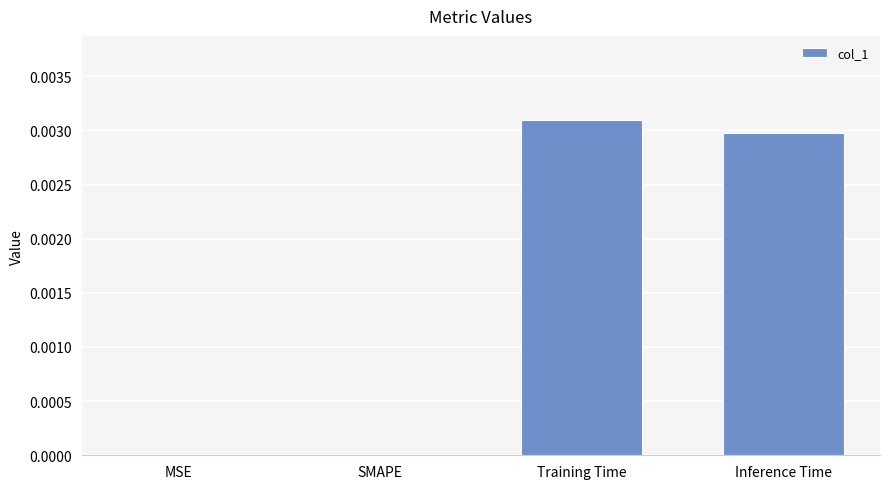

The chart shows a value of 0.0 at Inference Time. True or false?

True